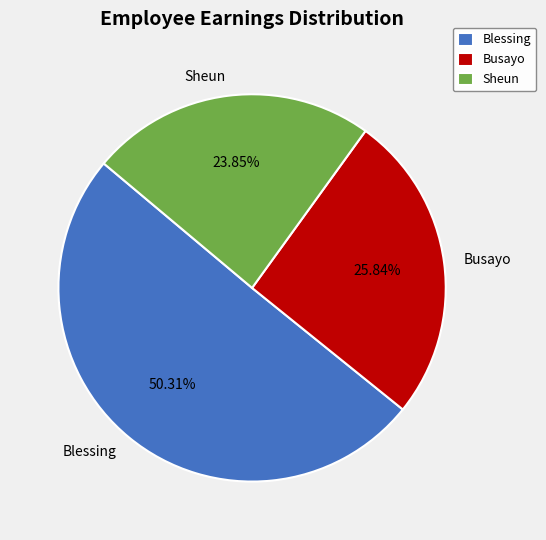

Which category has the smallest portion of the pie?

Sheun